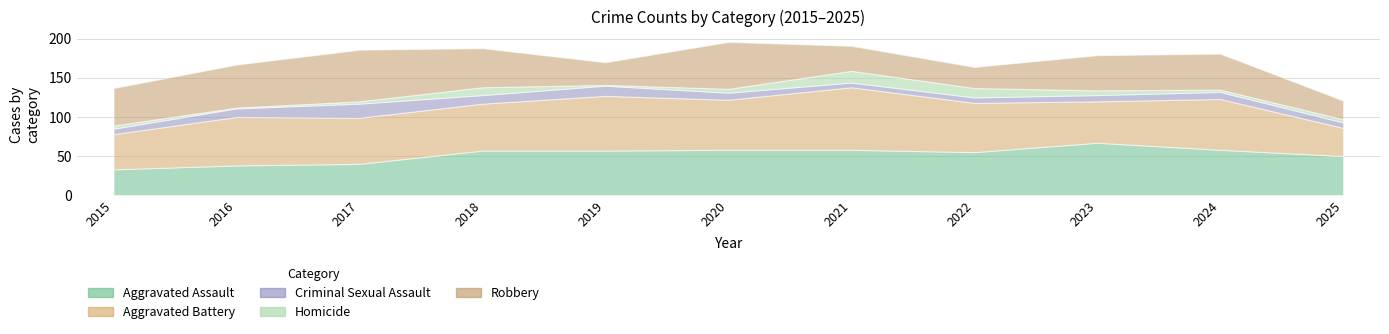

Does the chart have visible grid lines?

Yes